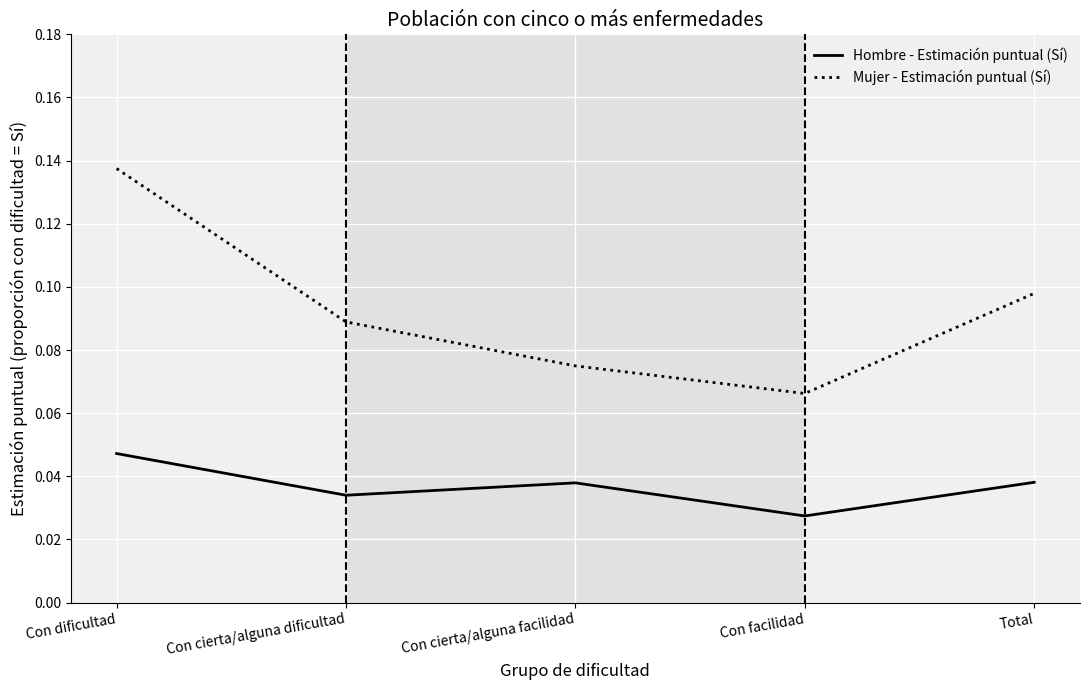

At which label is Mujer - Estimación puntual (Sí) closest to 0?

Con facilidad